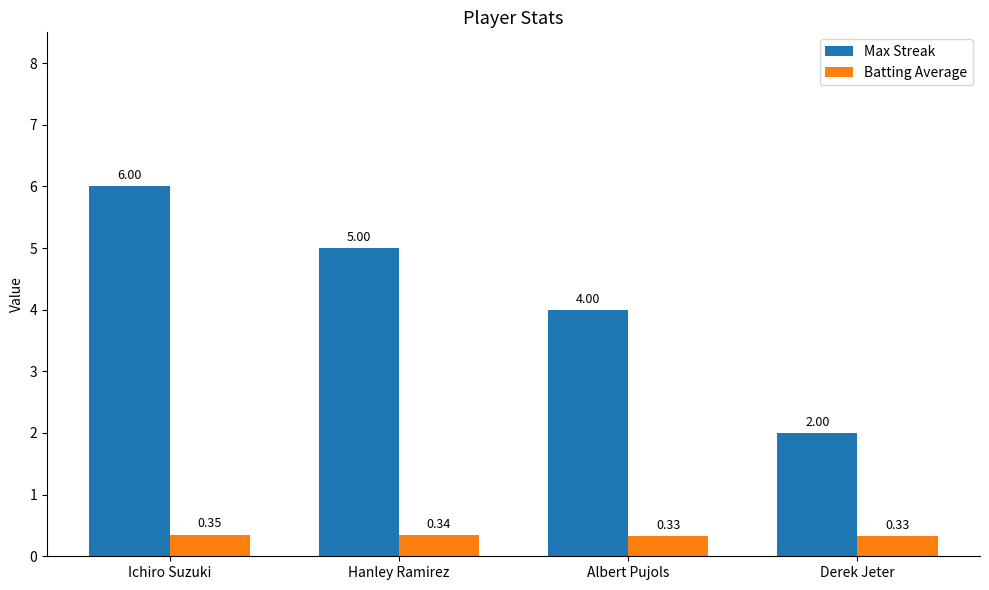

Are the bars grouped side by side (vs. stacked)?

Yes